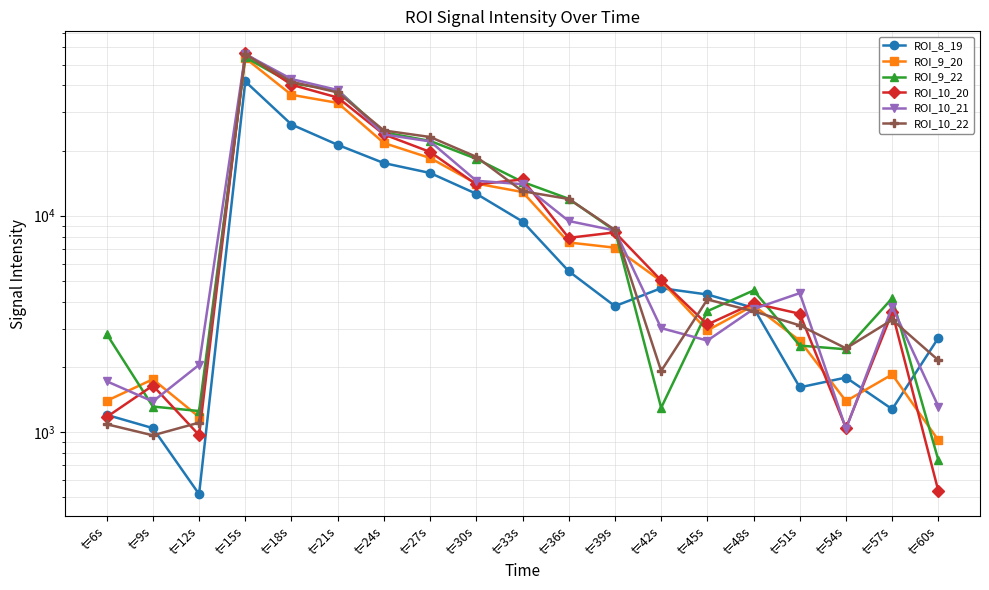

What is the label of the 13th point from the right?

t=24s